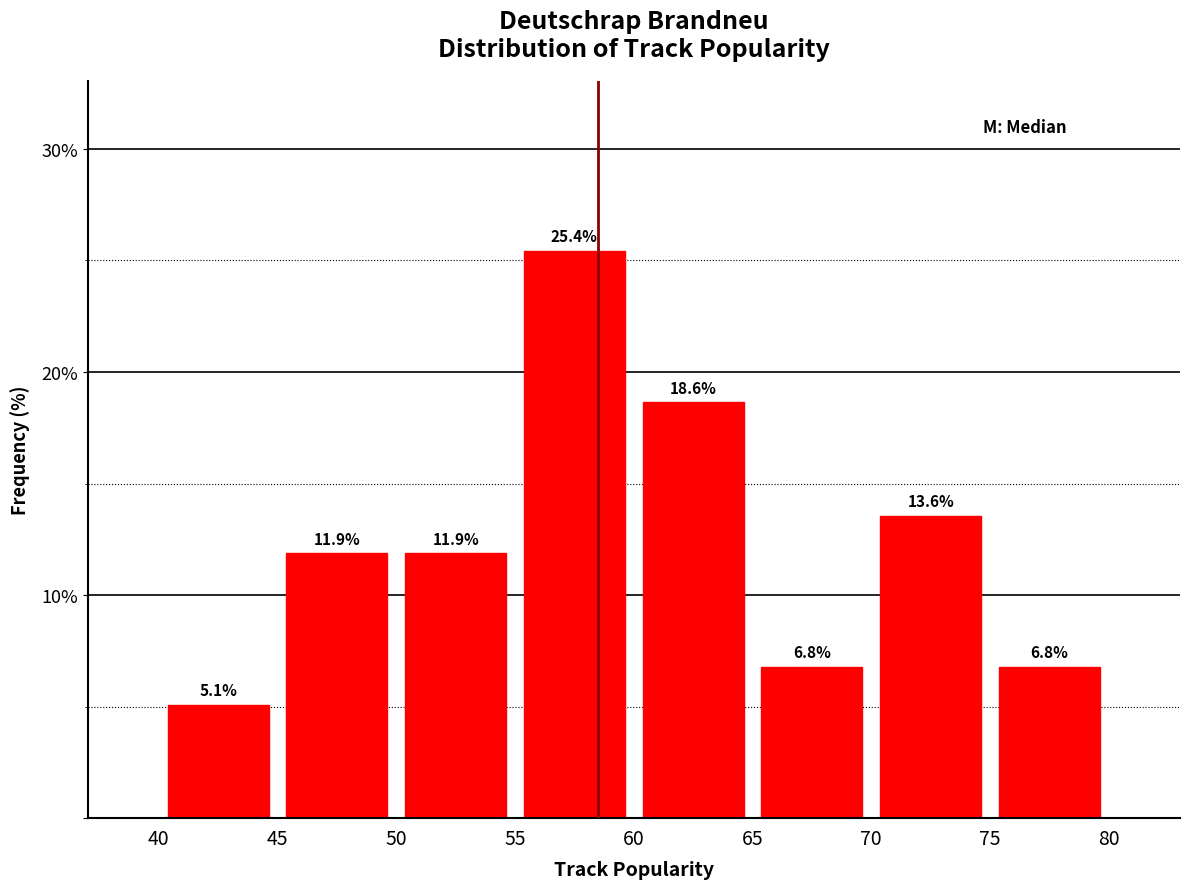

Reading left to right, transcribe this chart: for each bar, give the range it covers on the x-axis and its height.

40 to 45: 5.1
45 to 50: 11.9
50 to 55: 11.9
55 to 60: 25.4
60 to 65: 18.6
65 to 70: 6.8
70 to 75: 13.6
75 to 80: 6.8